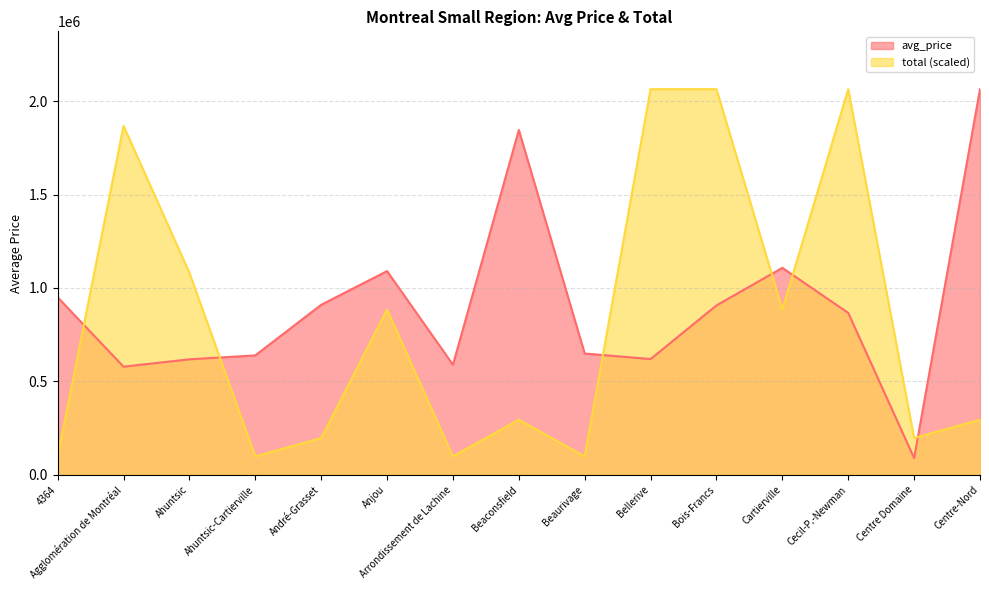

At which category does avg_price reach its first local valley?

Agglomération de Montréal